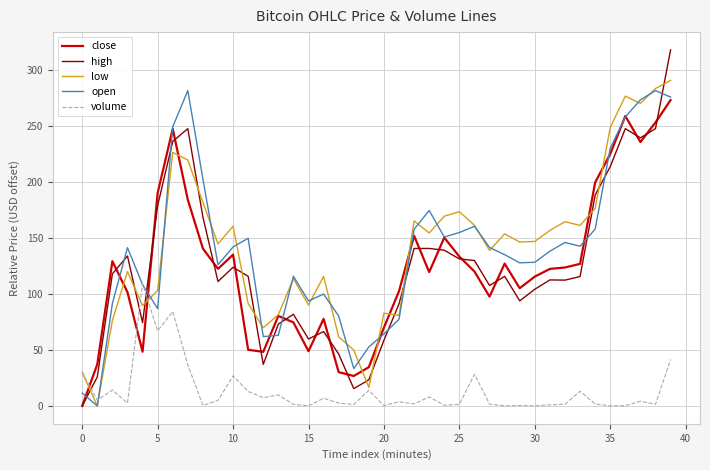

What is the highest value of the low series?

290.6